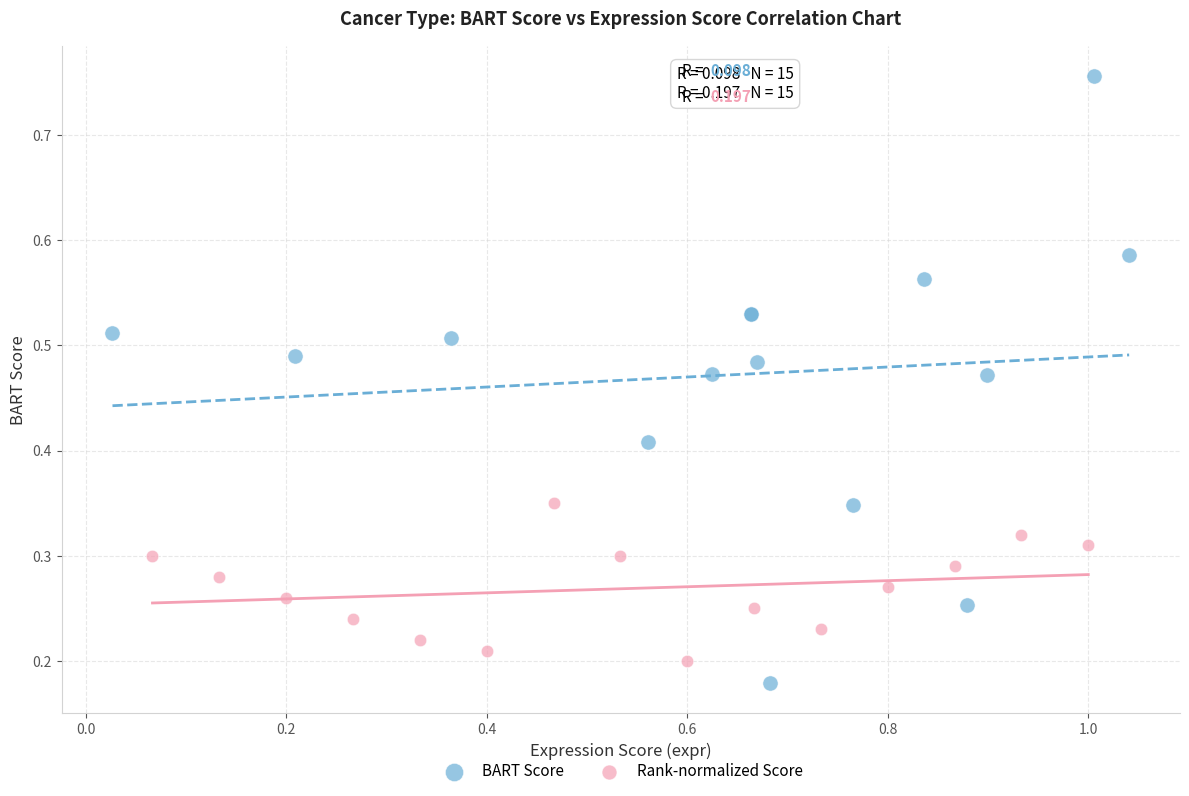

Which series has the largest Y range (max minus min)?

BART Score